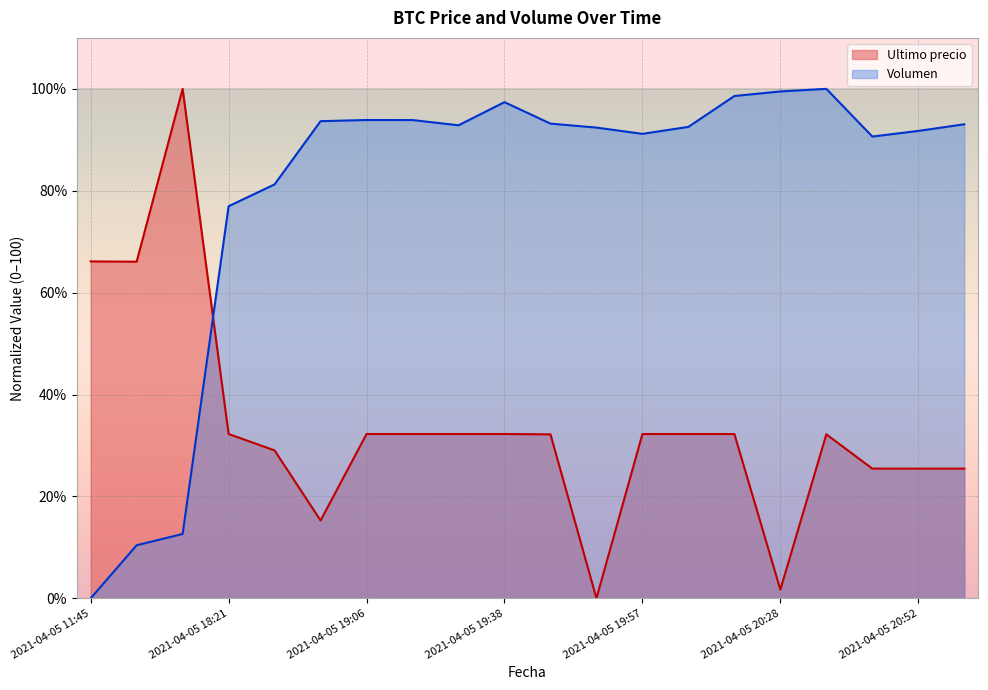

Which has a higher value, 2021-04-05 20:46 or 2021-04-05 20:52?

2021-04-05 20:52